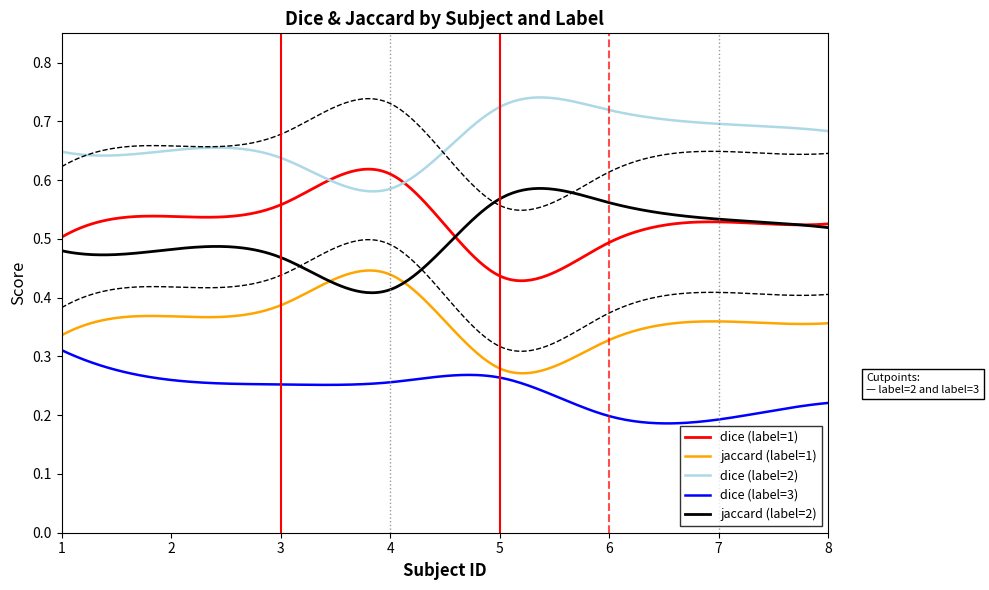

What is the minimum value shown in the chart?

0.2